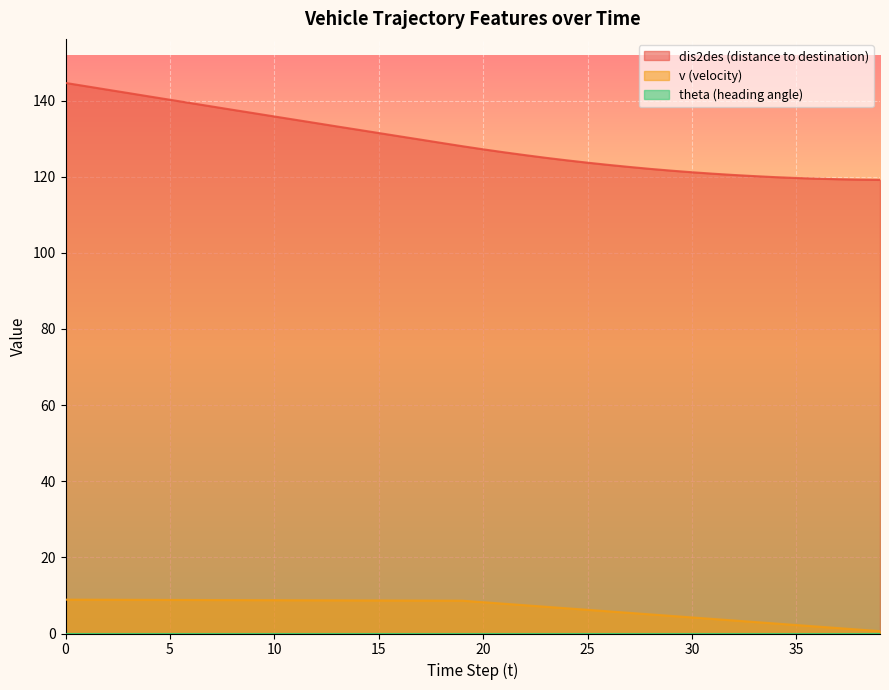

What is the difference between the second highest and minimum values in the dis2des series?

24.6